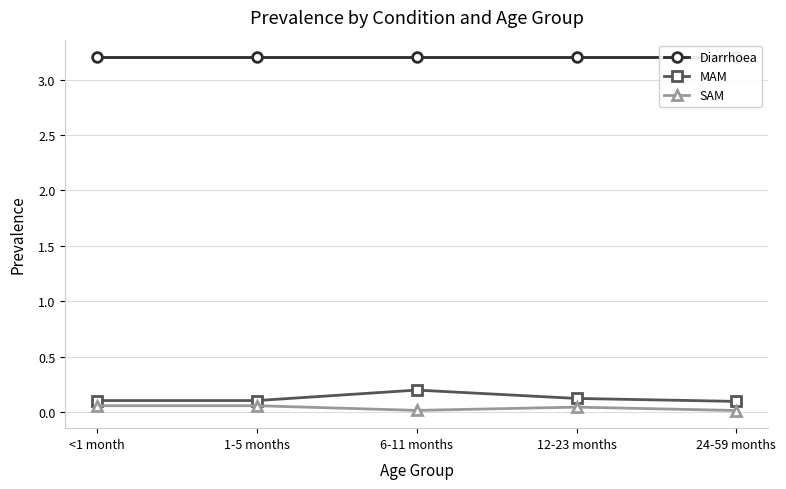

True or false: Diarrhoea and SAM cross at least once.

False